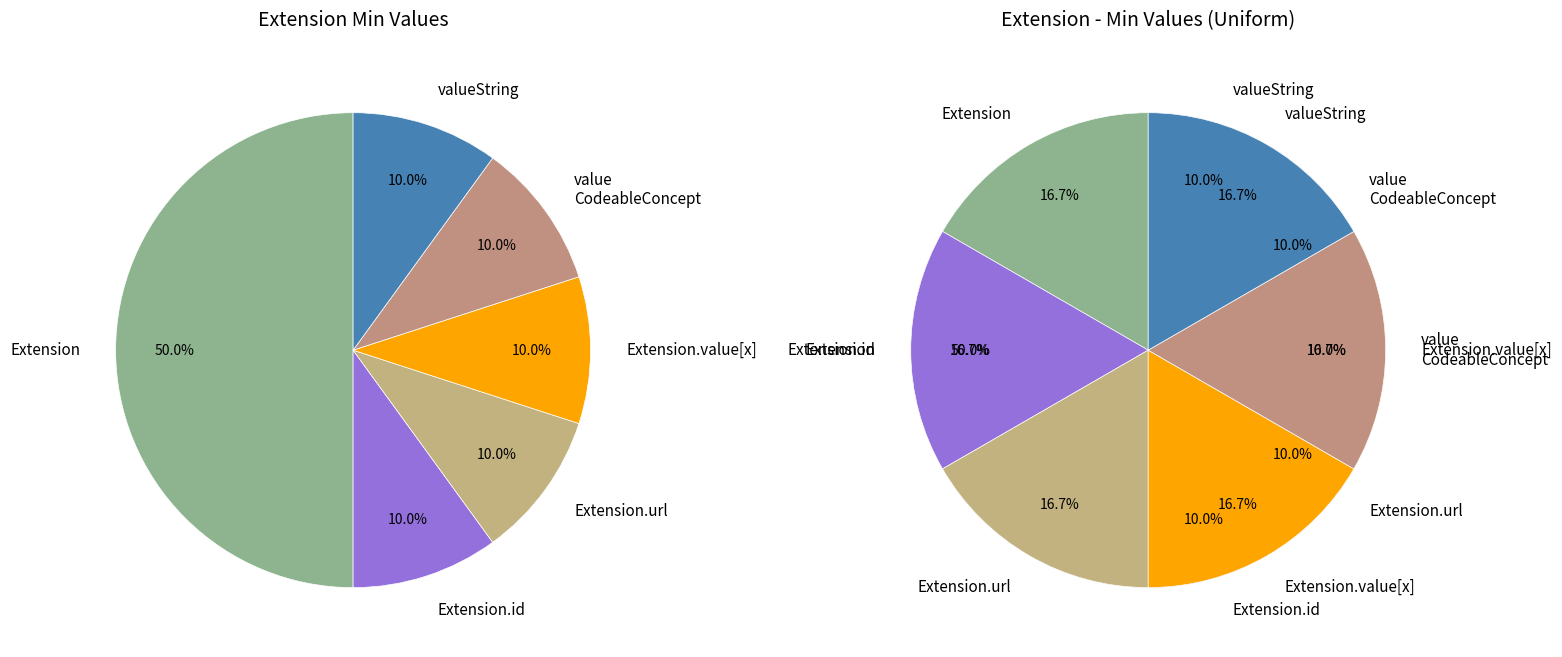

How many segments does this pie chart have?

6